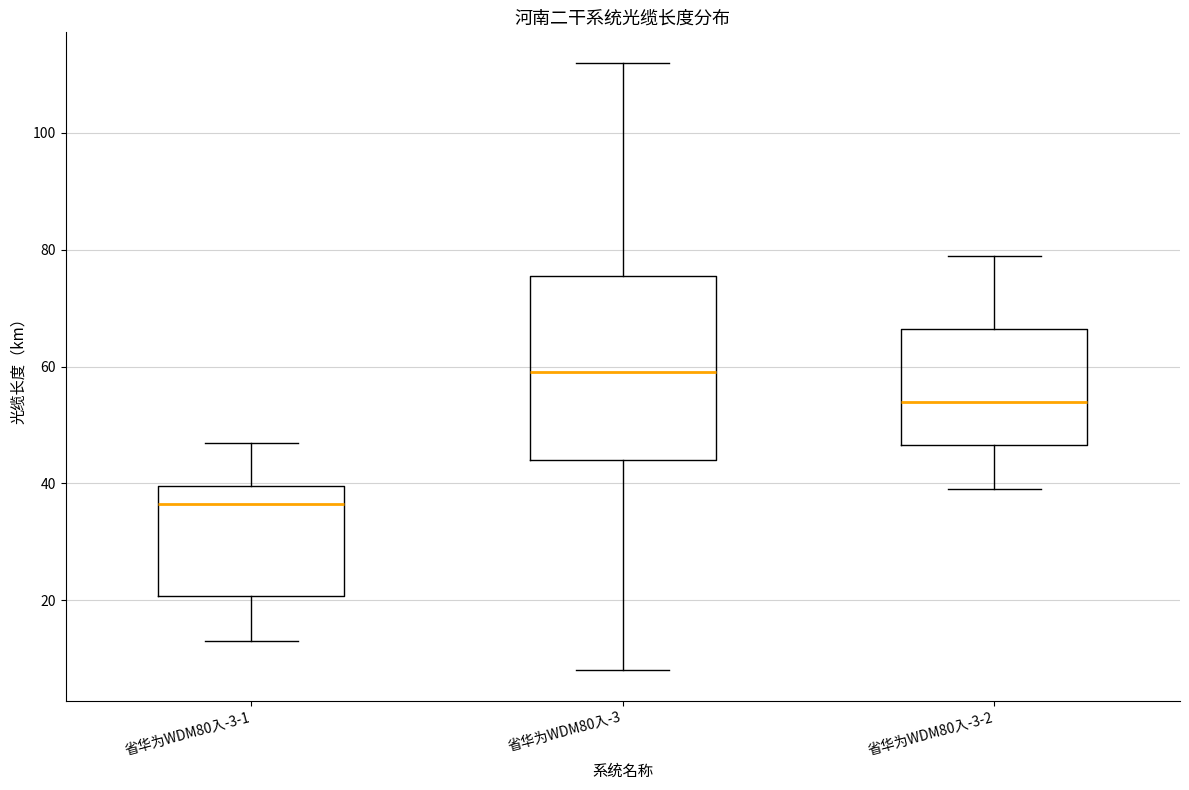

Reading left to right, read every box against the y-axis: the position of its median line, the range the box covers, and the ends of its whiskers. The values are not printed on the chart, so give them approximately, as read against the axis.

省华为WDM80入-3-1: median 36, box 20 to 40, whiskers 14 to 48
省华为WDM80入-3: median 60, box 44 to 76, whiskers 8 to 112
省华为WDM80入-3-2: median 54, box 46 to 66, whiskers 40 to 80